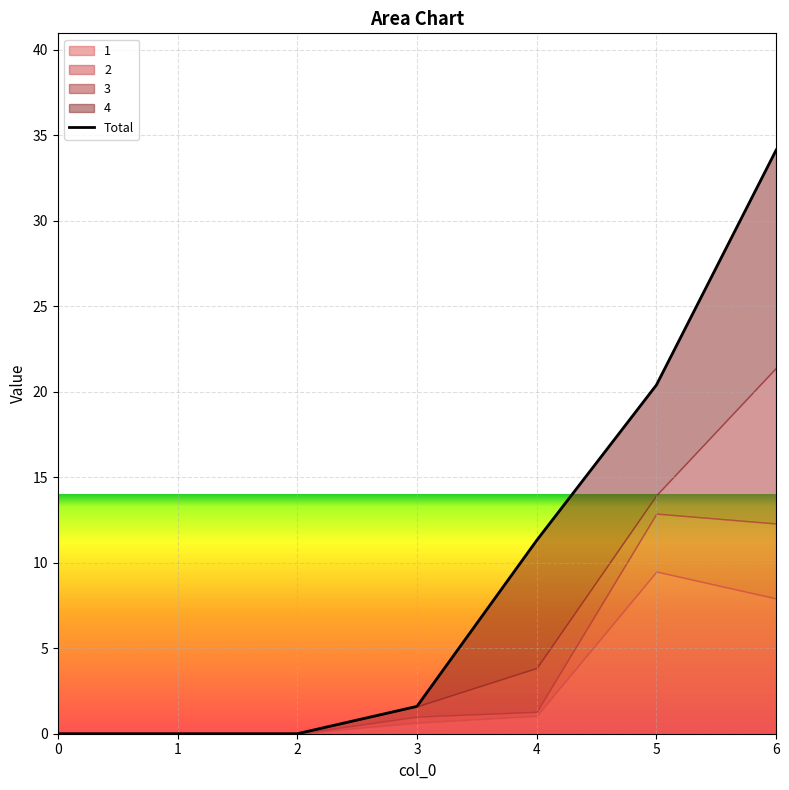

What is the difference between the maximum and minimum values?

34.1